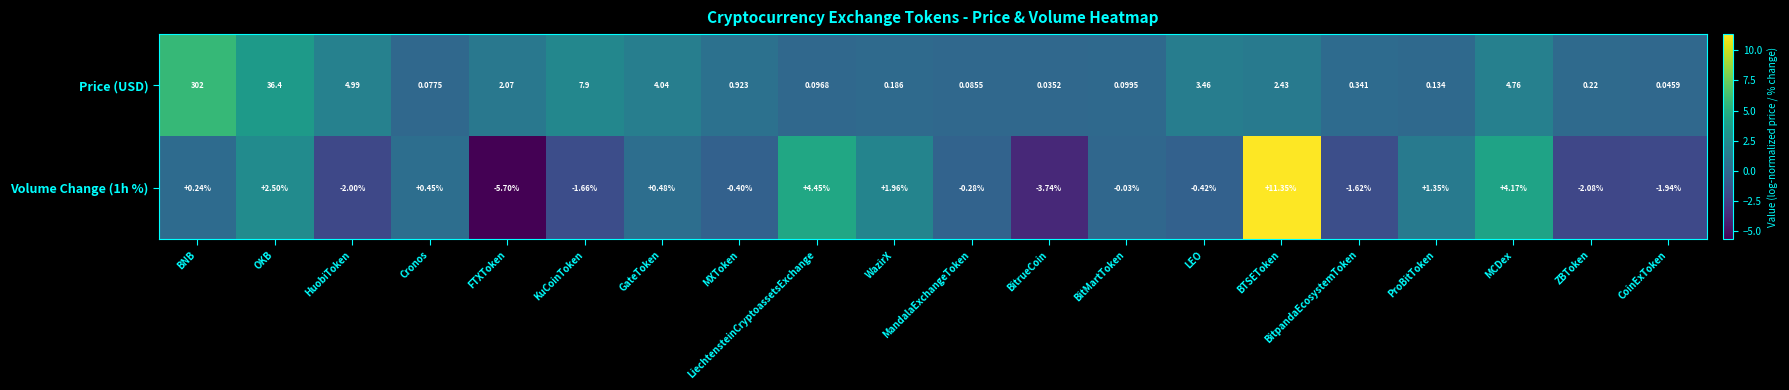

Which series has the largest total across all categories?

Price (USD)